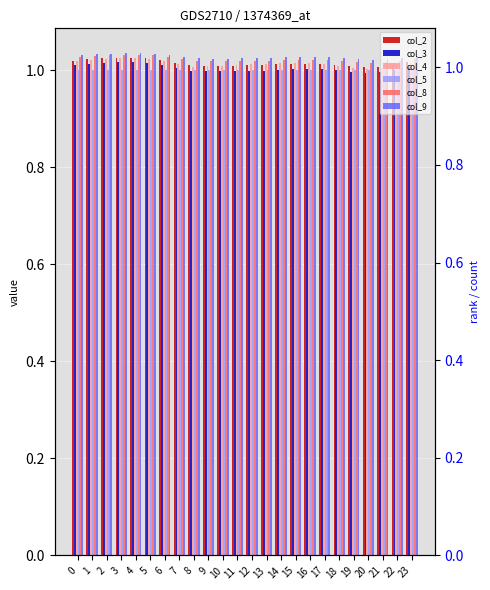

Reading left to right, extract all data points from this chart.

col_2: 1.0	1.0	1.0	1.0	1.0	1.0	1.0	1.0	1.0	1.0	1.0	1.0	1.0	1.0	1.0	1.0	1.0	1.0	1.0	1.0	1.0	1.0	1.0	1.0
col_3: 1.0	1.0	1.0	1.0	1.0	1.0	1.0	1.0	1.0	1.0	1.0	1.0	1.0	1.0	1.0	1.0	1.0	1.0	1.0	1.0	1.0	1.0	1.0	1.0
col_4: 1.0	1.0	1.0	1.0	1.0	1.0	1.0	1.0	1.0	1.0	1.0	1.0	1.0	1.0	1.0	1.0	1.0	1.0	1.0	1.0	1.0	1.0	1.0	1.0
col_5: 1.0	1.0	1.0	1.0	1.0	1.0	1.0	1.0	1.0	1.0	1.0	1.0	1.0	1.0	1.0	1.0	1.0	1.0	1.0	1.0	1.0	1.0	1.0	1.0
col_8: 1.0	1.0	1.0	1.0	1.0	1.0	1.0	1.0	1.0	1.0	1.0	1.0	1.0	1.0	1.0	1.0	1.0	1.0	1.0	1.0	1.0	1.0	1.0	1.0
col_9: 1.0	1.0	1.0	1.0	1.0	1.0	1.0	1.0	1.0	1.0	1.0	1.0	1.0	1.0	1.0	1.0	1.0	1.0	1.0	1.0	1.0	1.0	1.0	1.0